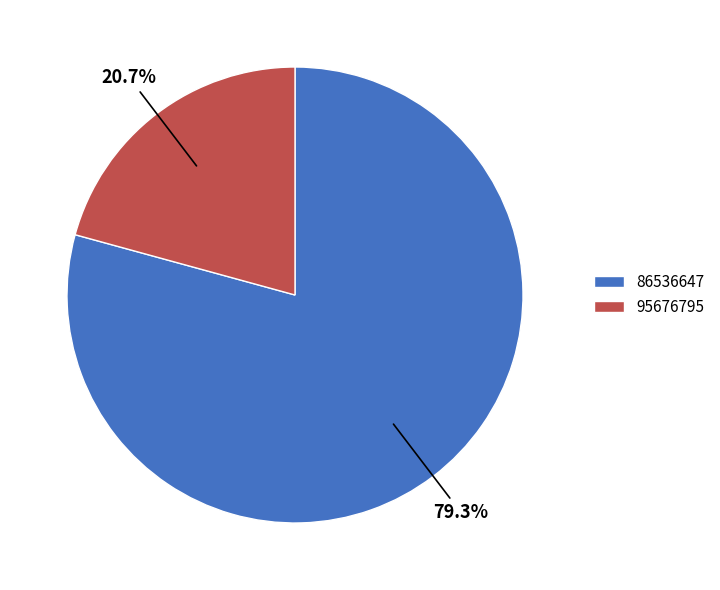

Which slice is the largest?

86536647